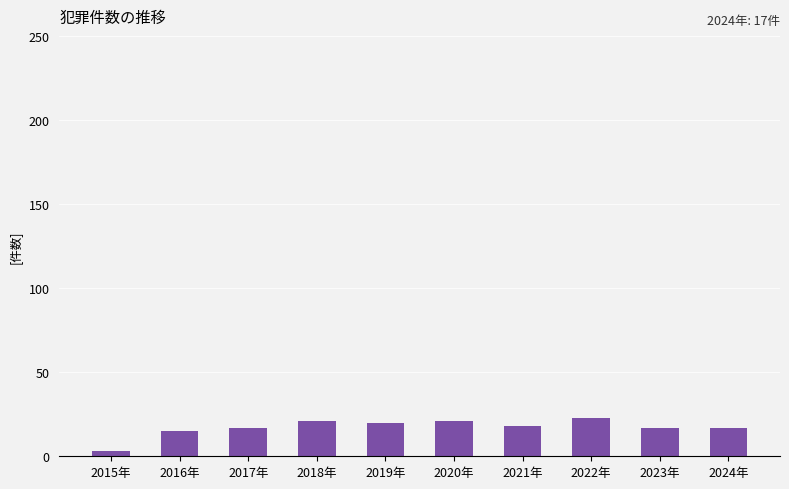

What is the change in value from 2016年 to 2024年?

+2